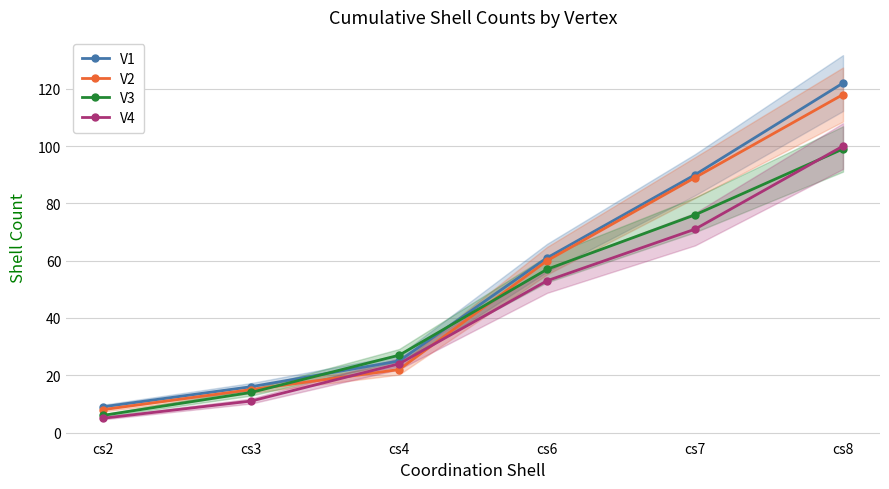

Which has a higher value, cs3 or cs8?

cs8